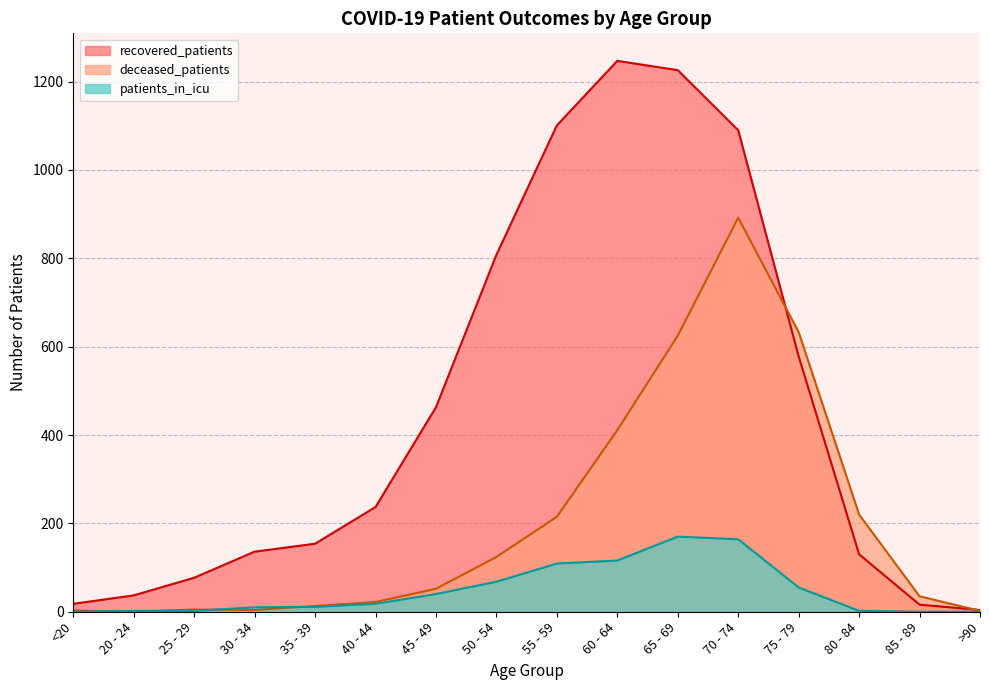

How many series are shown in this chart?

3